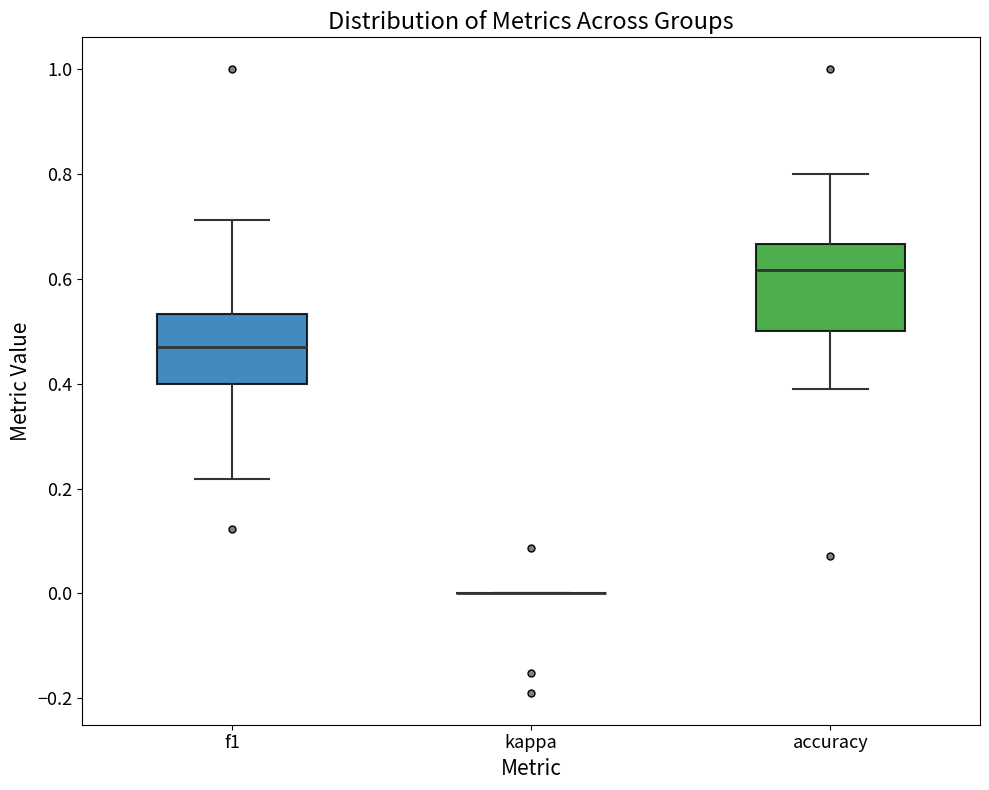

Reading left to right, transcribe this box plot: for each box, give where its median line is, the range the box spans, and where its two whiskers end, as read against the y-axis. The values are not printed on the chart, so give them approximately, as read against the axis.

f1: median 0.46, box 0.40 to 0.54, whiskers 0.22 to 0.72
kappa: box collapsed to a line at 0.00, whiskers 0.00 to 0.00
accuracy: median 0.62, box 0.50 to 0.66, whiskers 0.38 to 0.80